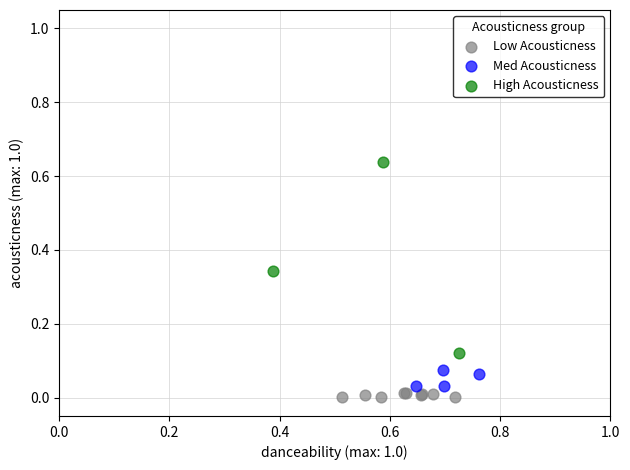

Which series has the largest Y range (max minus min)?

High Acousticness